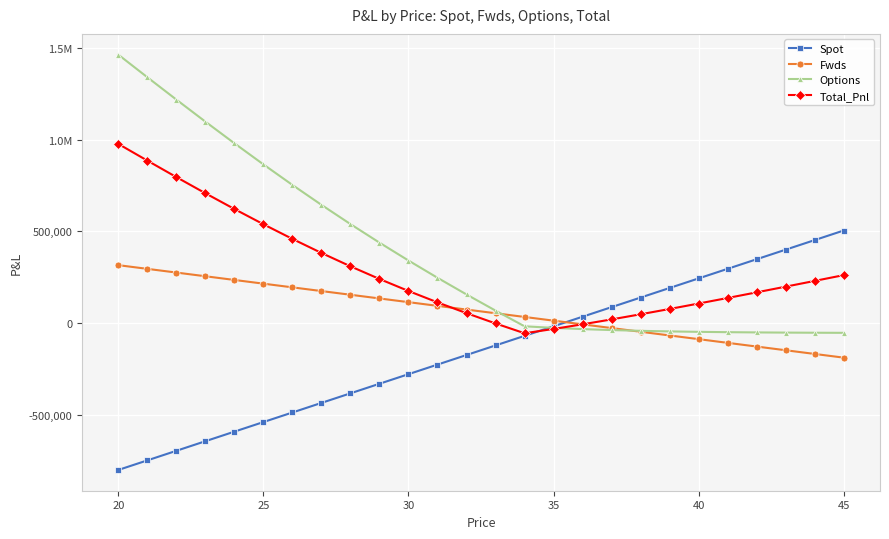

Is this an area chart (filled region under the line)?

No